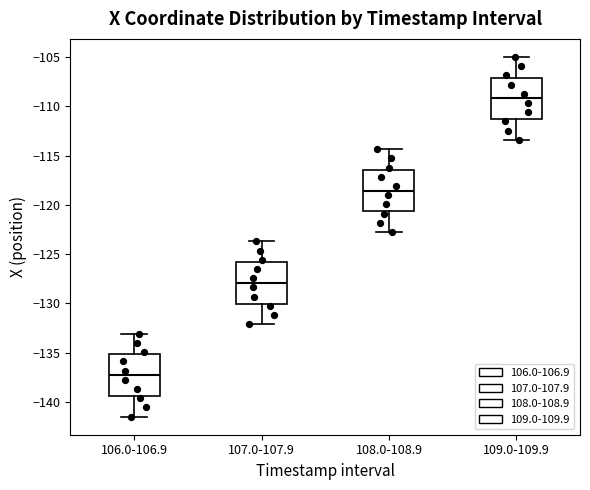

Which box has the highest median line?

109.0-109.9